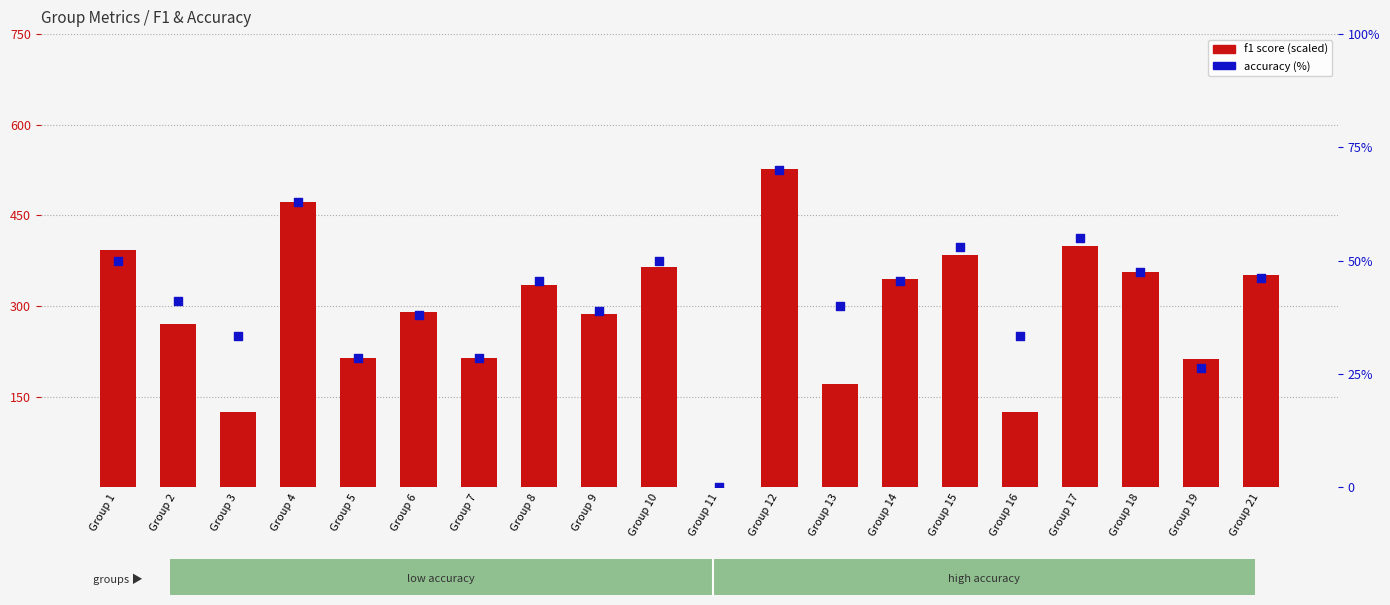

Which series reaches the minimum Y coordinate?

f1 score